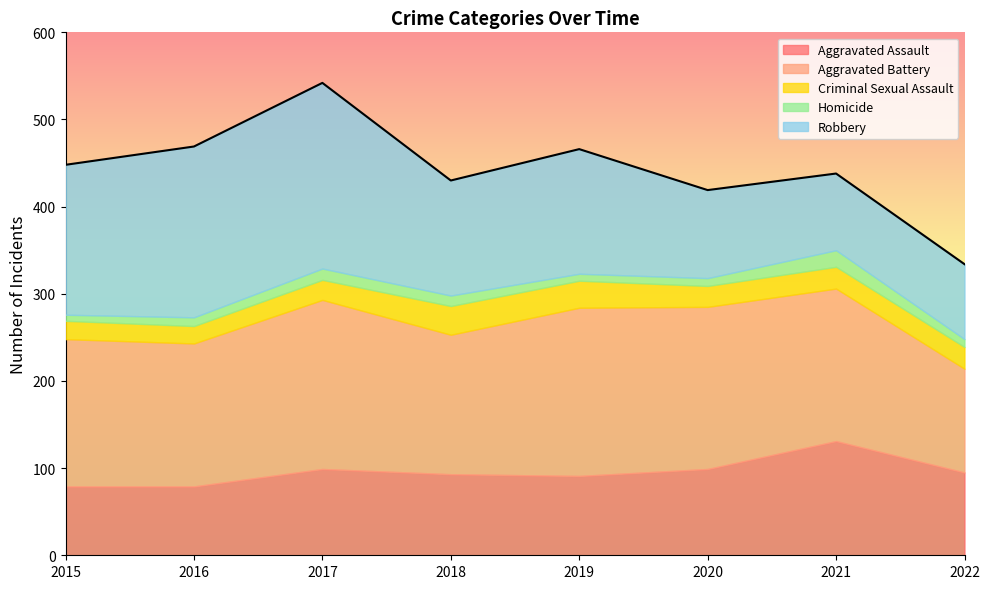

Reading right to left, what are all the values shown in this chart?

Aggravated Assault: 95	131	99	91	93	99	79	79
Aggravated Battery: 119	175	186	193	160	194	164	169
Criminal Sexual Assault: 25	25	24	31	33	23	20	21
Homicide: 9	19	9	8	12	13	10	7
Robbery: 86	88	101	143	132	213	196	172